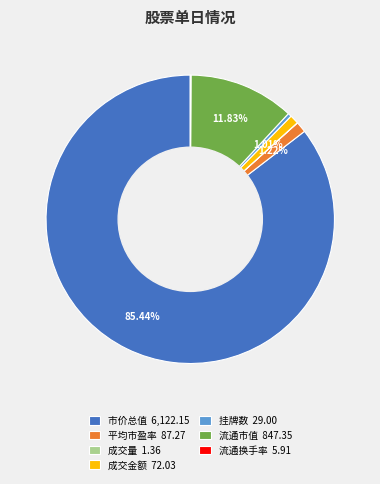

Is there a majority slice in this chart?

Yes